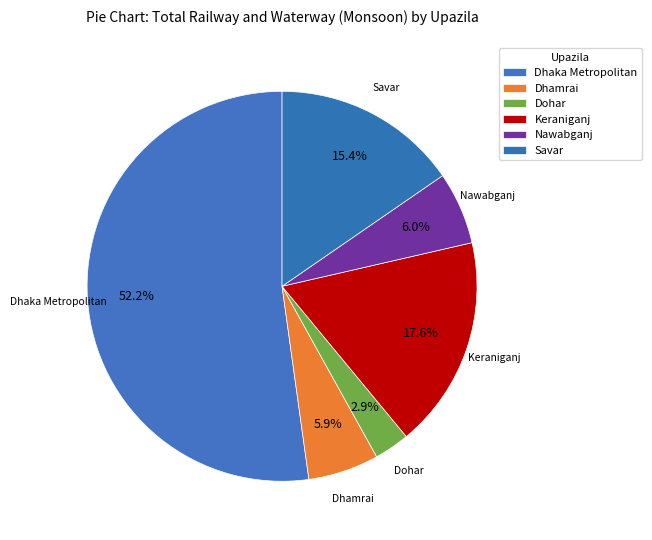

To the nearest percent, what is the combined percentage of Dhamrai and Keraniganj?

23%